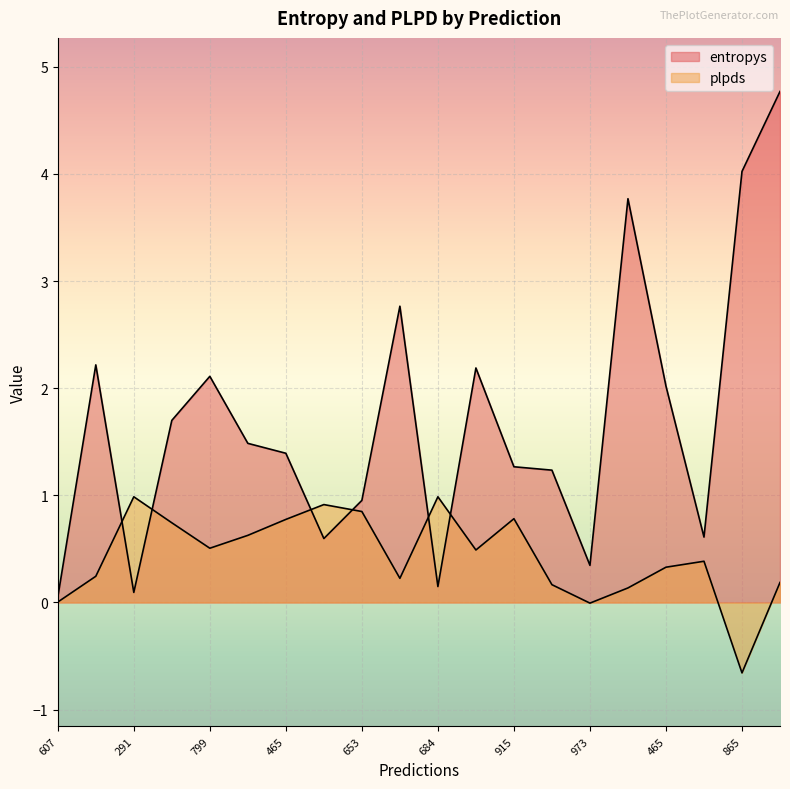

The value of entropys at 182 is 3.8. True or false?

True